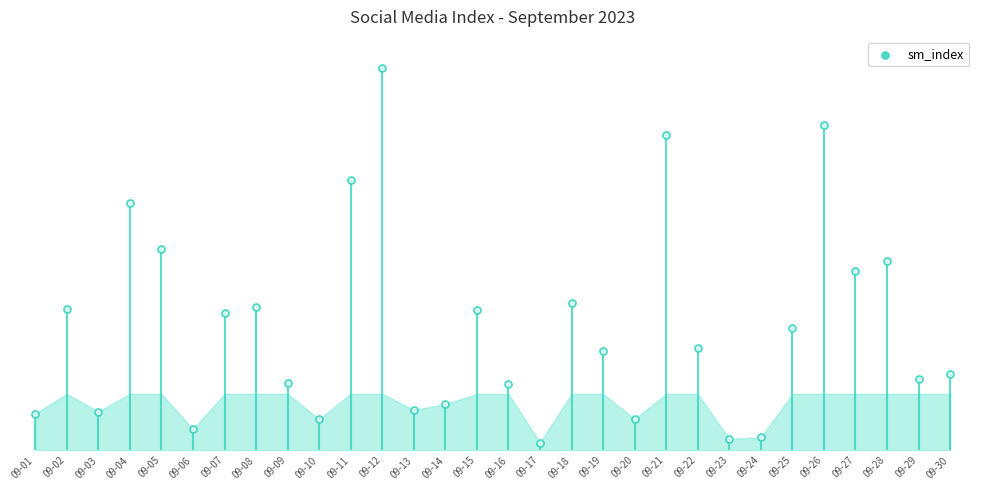

Which has a higher value, 09-18 or 09-01?

09-18